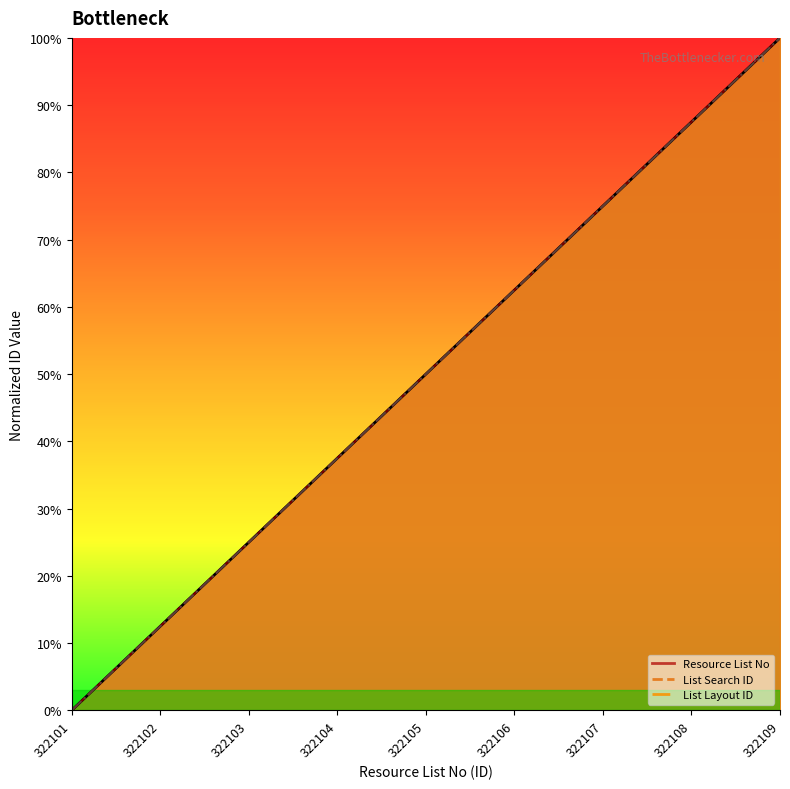

Rank the categories by Resource List No value from highest to lowest.

322109, 322108, 322107, 322106, 322105, 322104, 322103, 322102, 322101